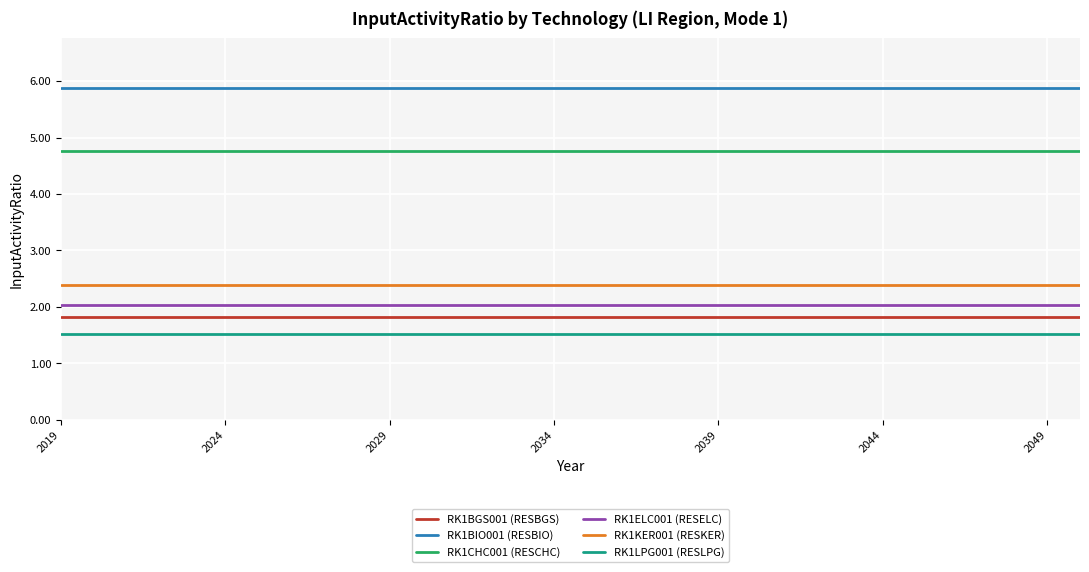

List the series in order of their peak value, highest first.

RK1BIO001 (RESBIO), RK1CHC001 (RESCHC), RK1KER001 (RESKER), RK1ELC001 (RESELC), RK1BGS001 (RESBGS), RK1LPG001 (RESLPG)